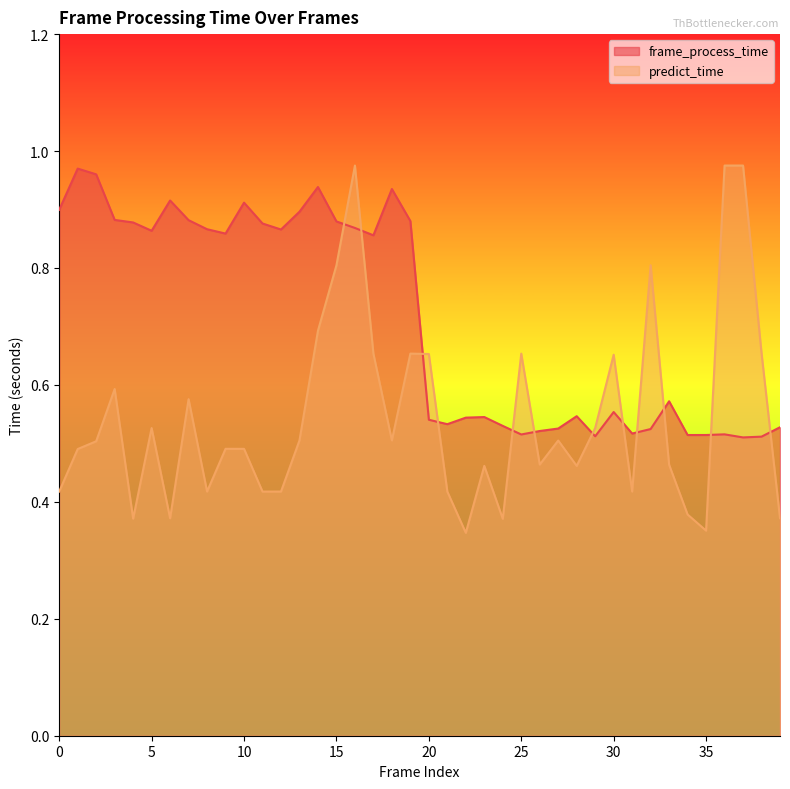

Reading left to right, transcribe all the data shown in this chart.

frame_process_time: 0=0.9	1=1.0	2=1.0	3=0.9	4=0.9	5=0.9	6=0.9	7=0.9	8=0.9	9=0.9	10=0.9	11=0.9	12=0.9	13=0.9	14=0.9	15=0.9	16=0.9	17=0.9	18=0.9	19=0.9	20=0.5	21=0.5	22=0.5	23=0.5	24=0.5	25=0.5	26=0.5	27=0.5	28=0.5	29=0.5	30=0.6	31=0.5	32=0.5	33=0.6	34=0.5	35=0.5	36=0.5	37=0.5	38=0.5	39=0.5
predict_time: 0=0.4	1=0.5	2=0.5	3=0.6	4=0.4	5=0.5	6=0.4	7=0.6	8=0.4	9=0.5	10=0.5	11=0.4	12=0.4	13=0.5	14=0.7	15=0.8	16=1.0	17=0.7	18=0.5	19=0.7	20=0.7	21=0.4	22=0.3	23=0.5	24=0.4	25=0.7	26=0.5	27=0.5	28=0.5	29=0.5	30=0.7	31=0.4	32=0.8	33=0.5	34=0.4	35=0.4	36=1.0	37=1.0	38=0.7	39=0.4